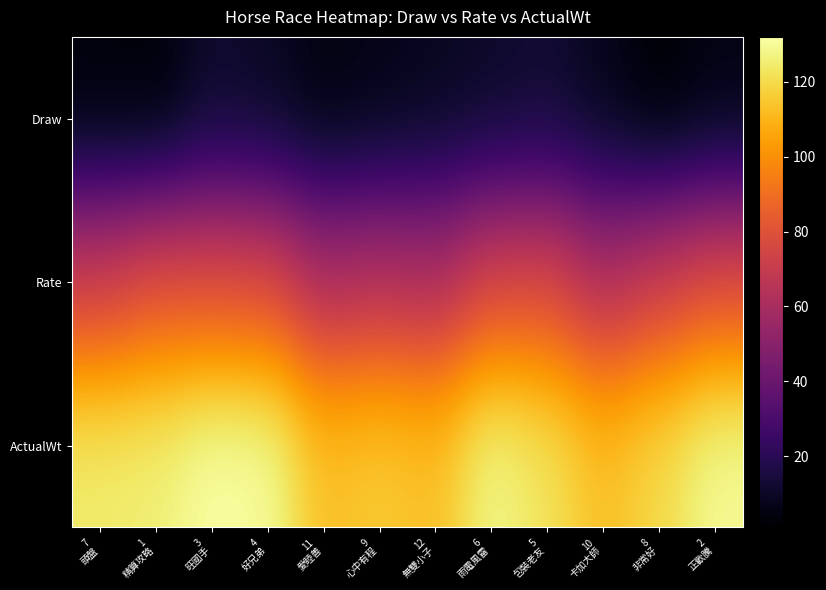

Reading left to right, transcribe all the data shown in this chart.

Draw: 7
頭盤=3	1
精算攻略=2	3
旺國手=11	4
好兄弟=9	11
愛睦善=4	9
心中有程=6	12
無雙小子=8	6
雨電風雷=10	5
包裝老友=12	10
卡加大師=7	8
非常好=1	2
正歡騰=5
Rate: 7
頭盤=72	1
精算攻略=80	3
旺國手=79	4
好兄弟=78	11
愛睦善=62	9
心中有程=65	12
無雙小子=62	6
雨電風雷=76	5
包裝老友=77	10
卡加大師=63	8
非常好=72	2
正歡騰=79
ActualWt: 7
頭盤=125	1
精算攻略=126	3
旺國手=132	4
好兄弟=131	11
愛睦善=113	9
心中有程=116	12
無雙小子=113	6
雨電風雷=129	5
包裝老友=123	10
卡加大師=113	8
非常好=120	2
正歡騰=130